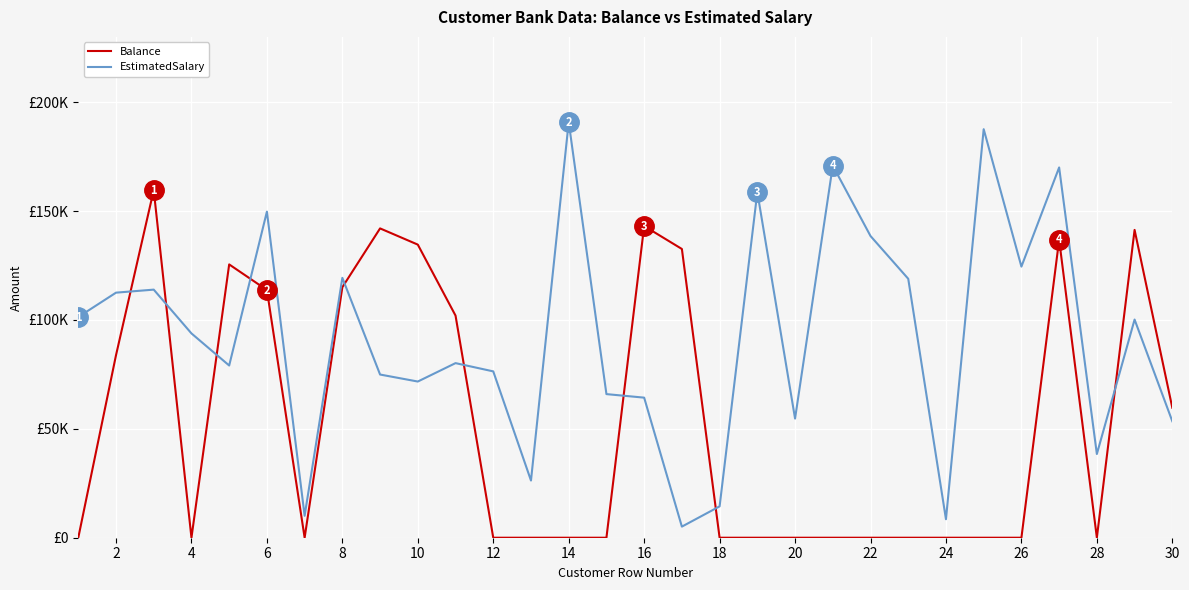

How many interior local peaks does the Balance series have?

6